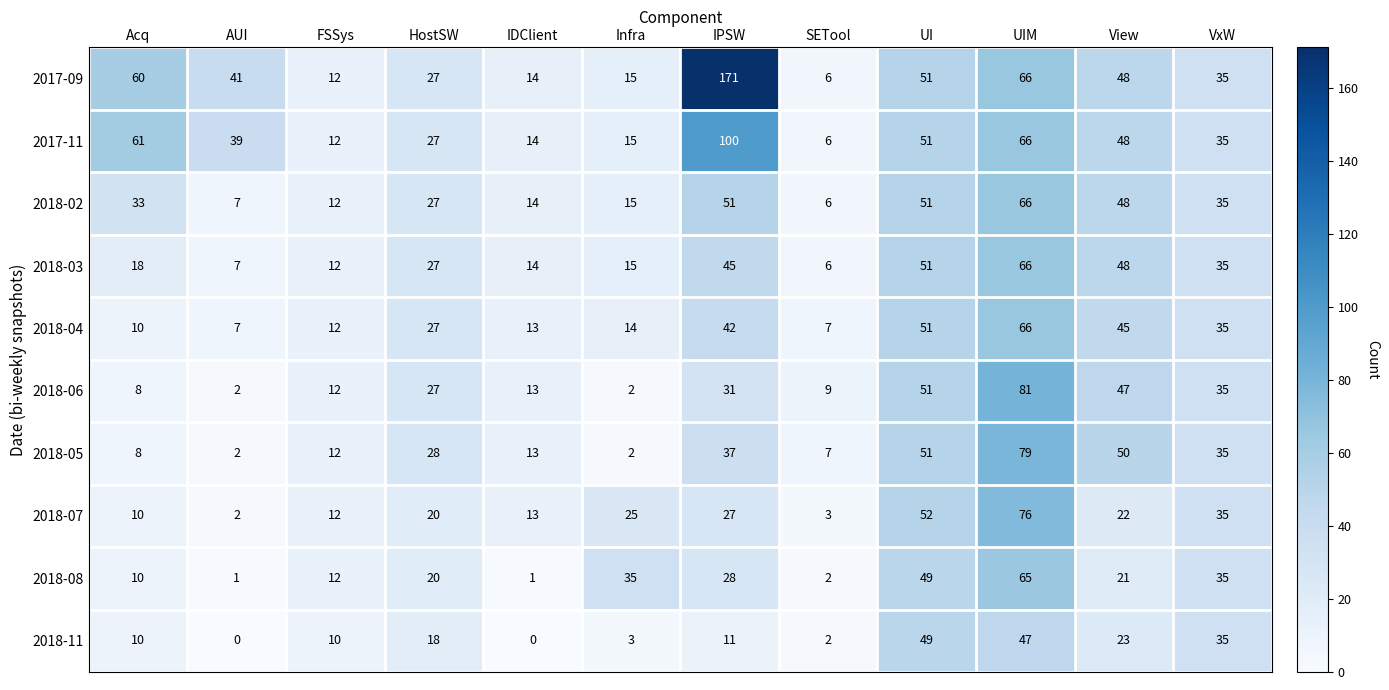

How many categories are shown in the chart?

12